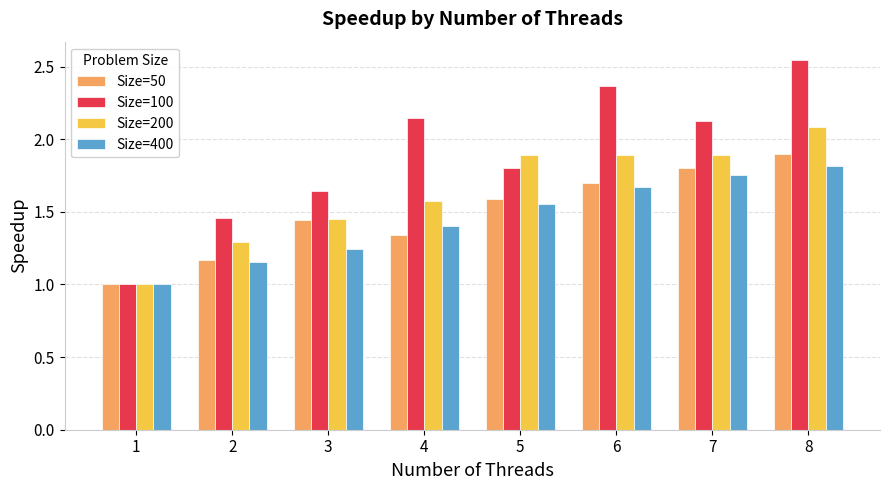

Does the chart contain any negative values?

No